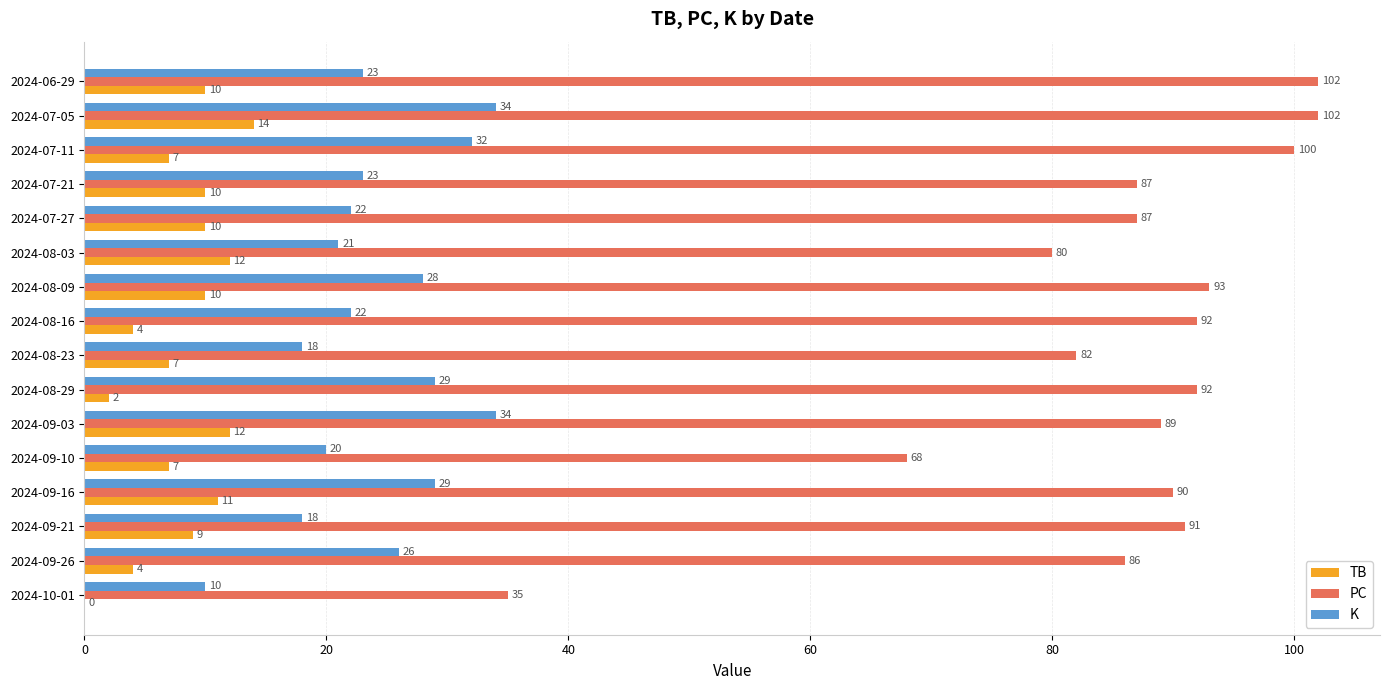

Which series has the widest spread of values?

PC